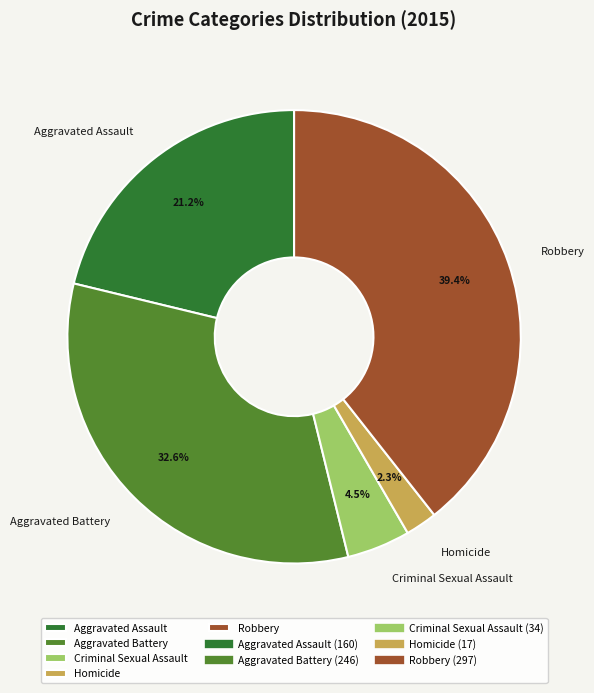

To the nearest percent, what percentage of the pie is Homicide?

2%